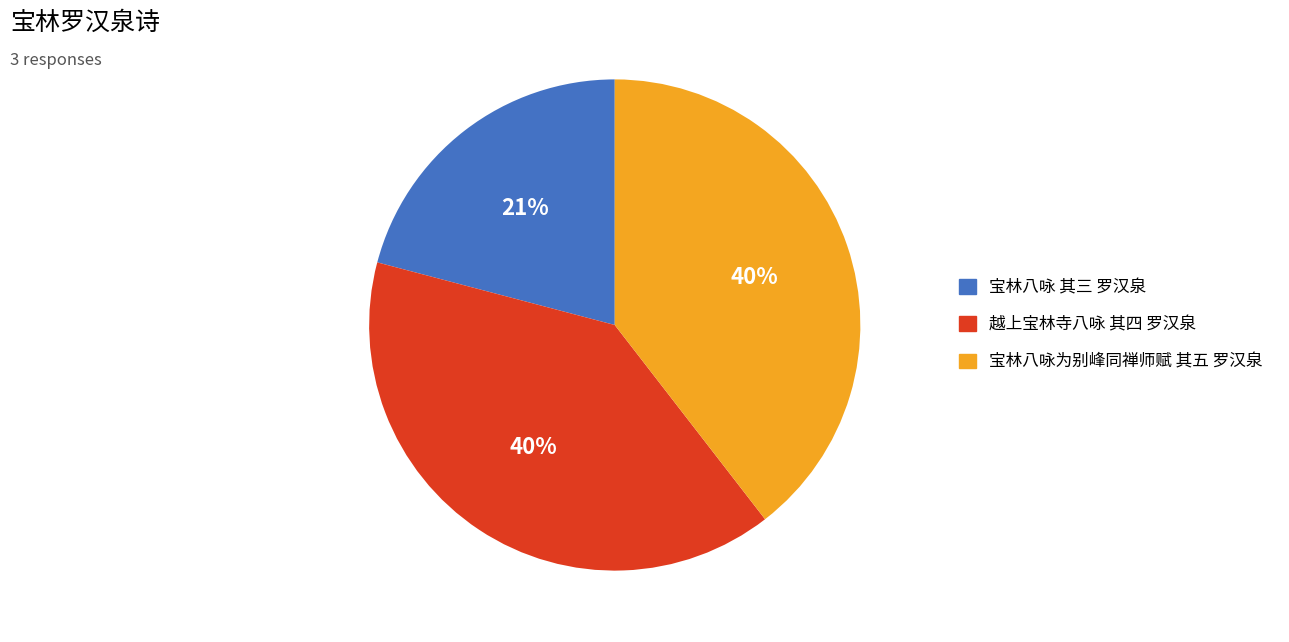

Does 越上宝林寺八咏 其四 罗汉泉 represent more than half of the total?

No